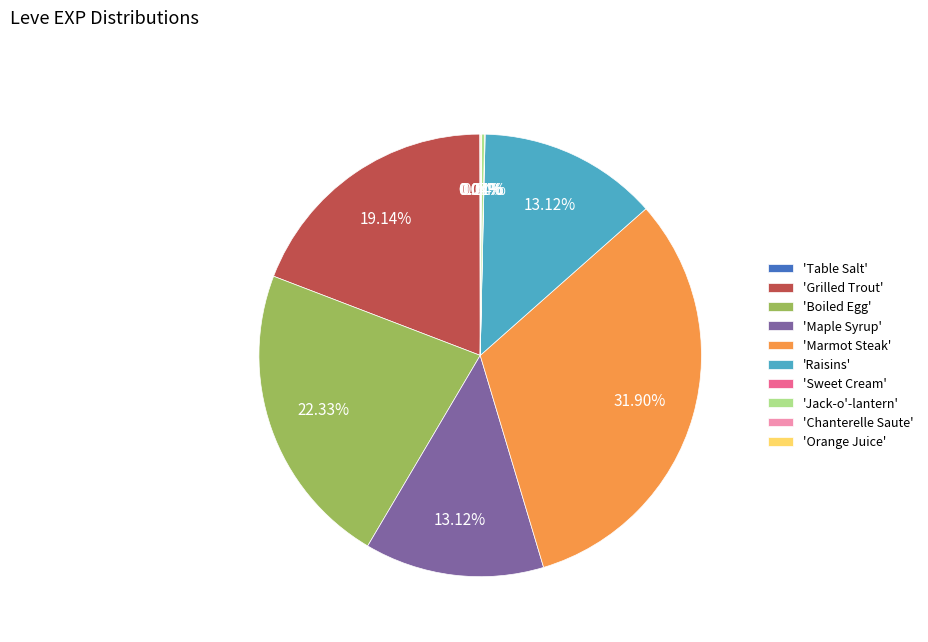

Does 'Boiled Egg' represent more than half of the total?

No